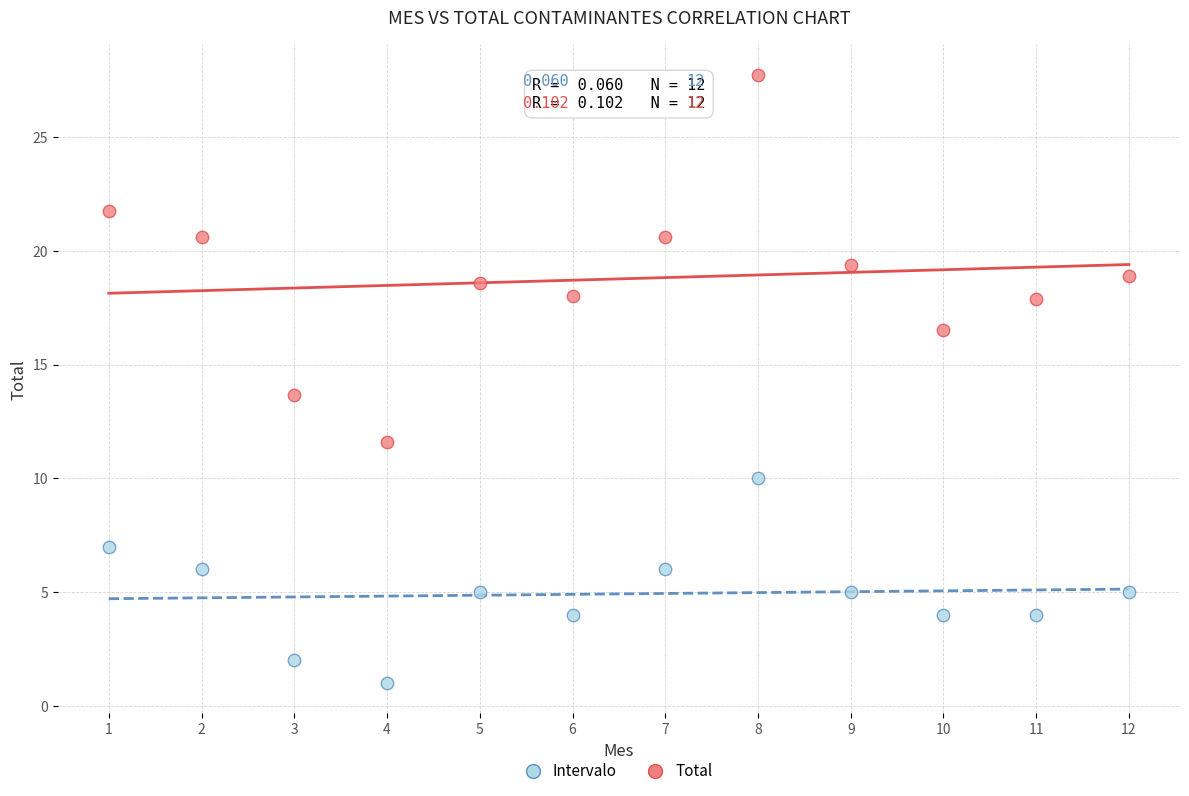

Across all series, what Y value is closest to 14?

13.7